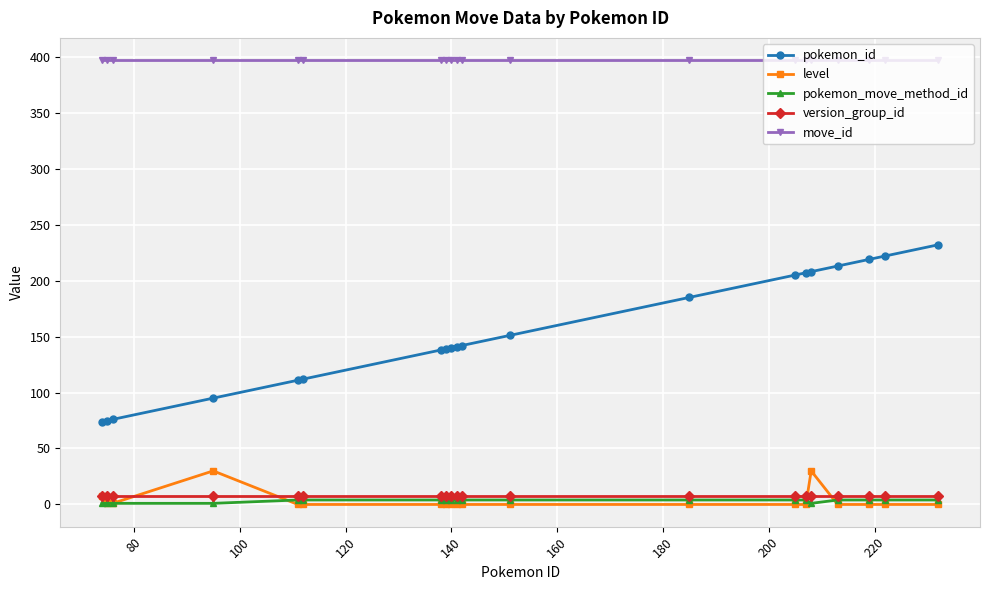

Which series has the largest total across all categories?

move_id